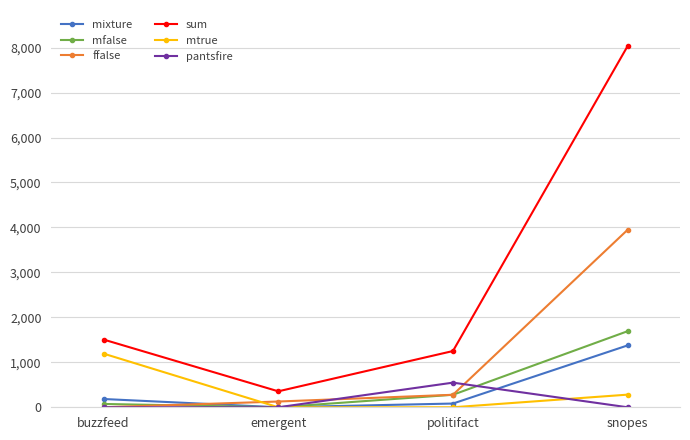

What are all the series names shown in the legend?

mixture, mfalse, ffalse, sum, mtrue, pantsfire